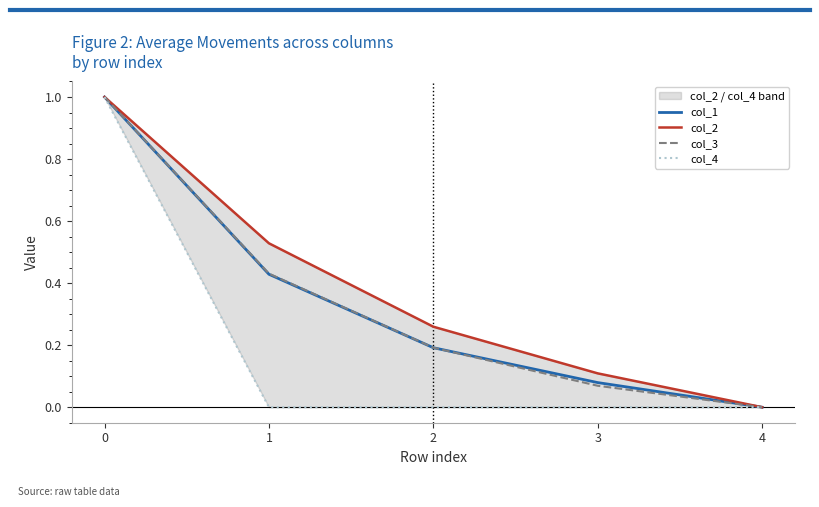

List the series in order of their peak value, lowest first.

col_1, col_2, col_3, col_4